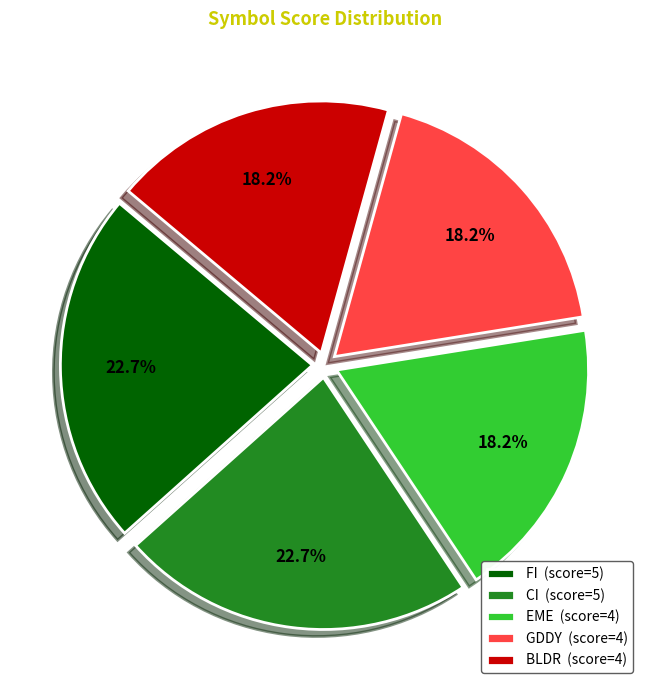

Combined, do CI and GDDY account for over 50%?

No